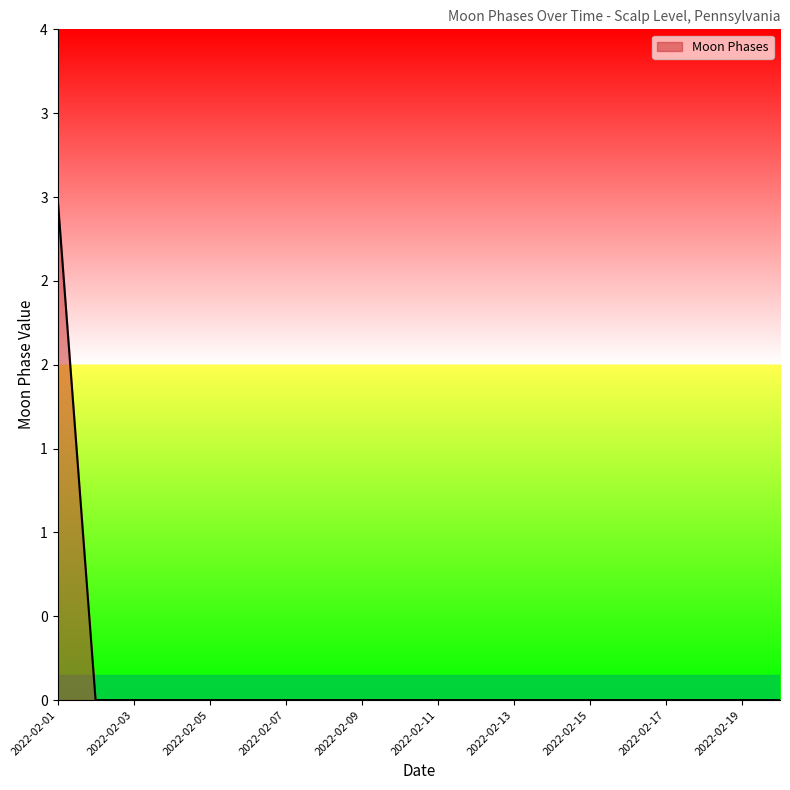

At which category does the chart reach its peak across all series?

2022-02-01